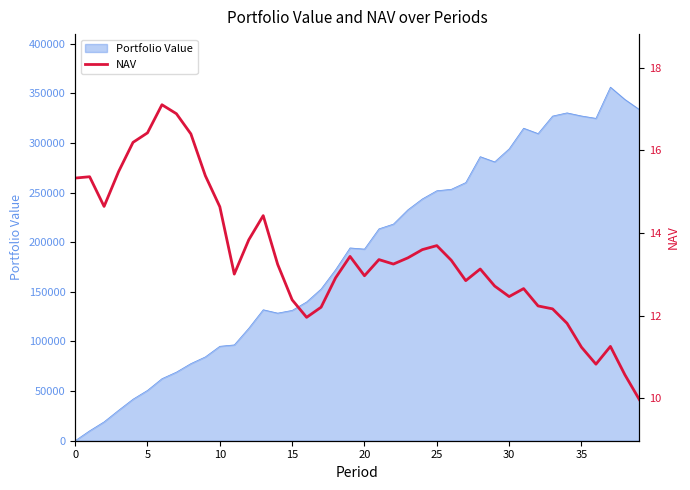

What is the highest value of the Portfolio Value series?

356158.2